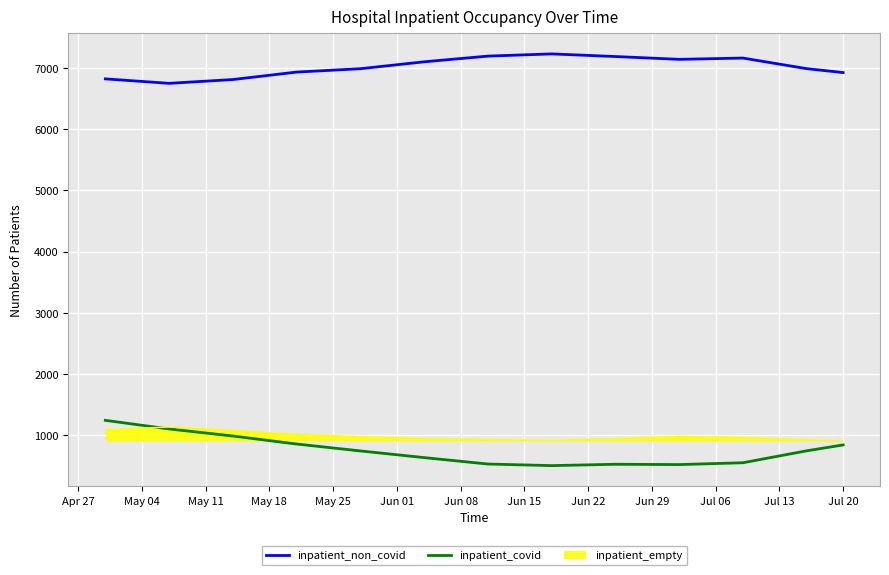

Which series has the largest total across all categories?

inpatient_non_covid